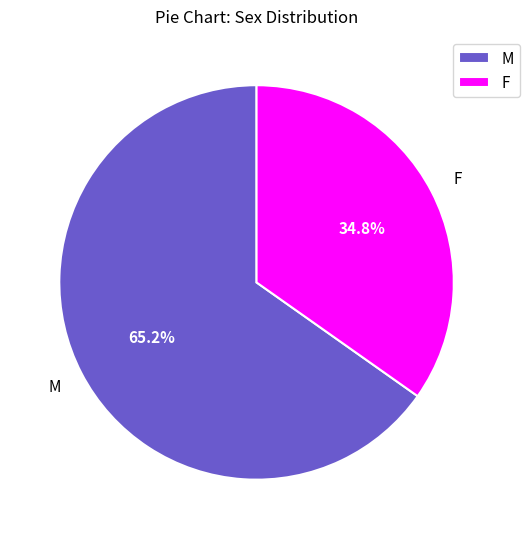

To the nearest percent, what portion does M represent?

65%